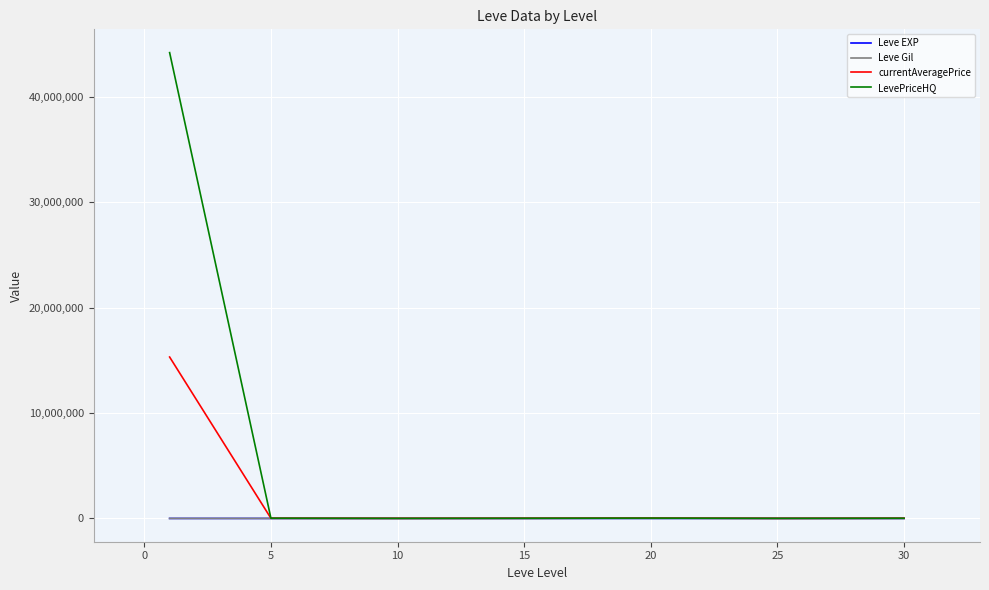

Which series has the largest total across all categories?

LevePriceHQ